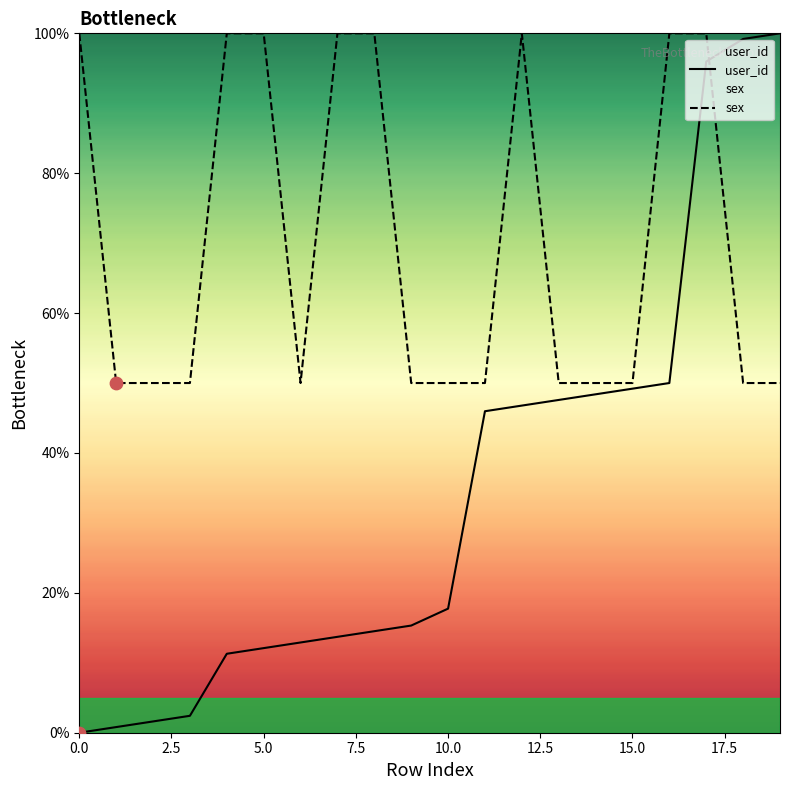

Is the value of user_id at 0.0 greater than the value of sex at 14?

No